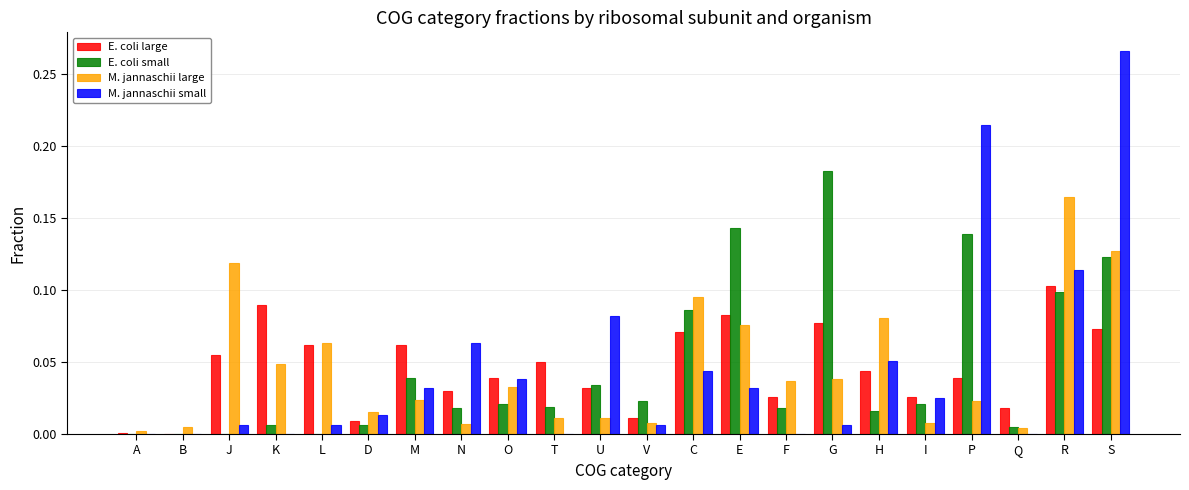

The E. coli small series shows 0.1 at E. True or false?

True